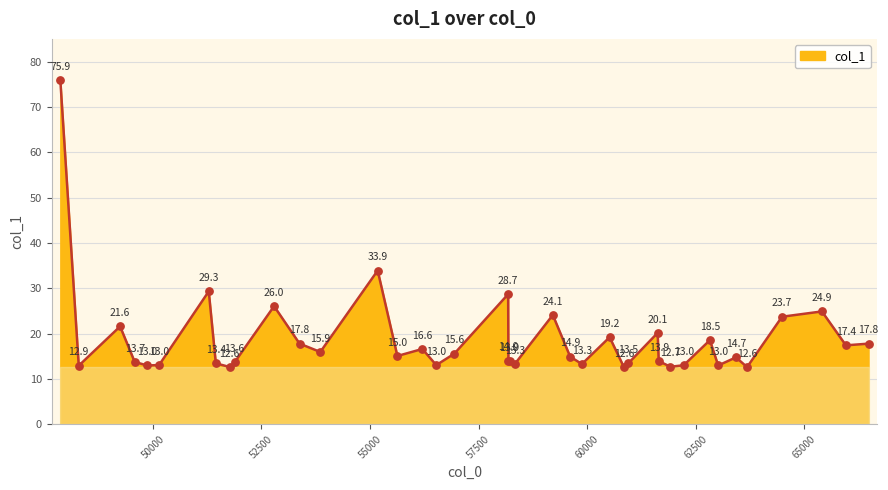

What is the difference between the maximum and minimum values?

63.3